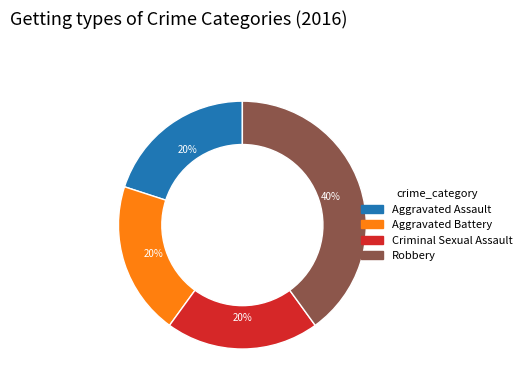

Which category has the biggest portion of the pie?

Robbery